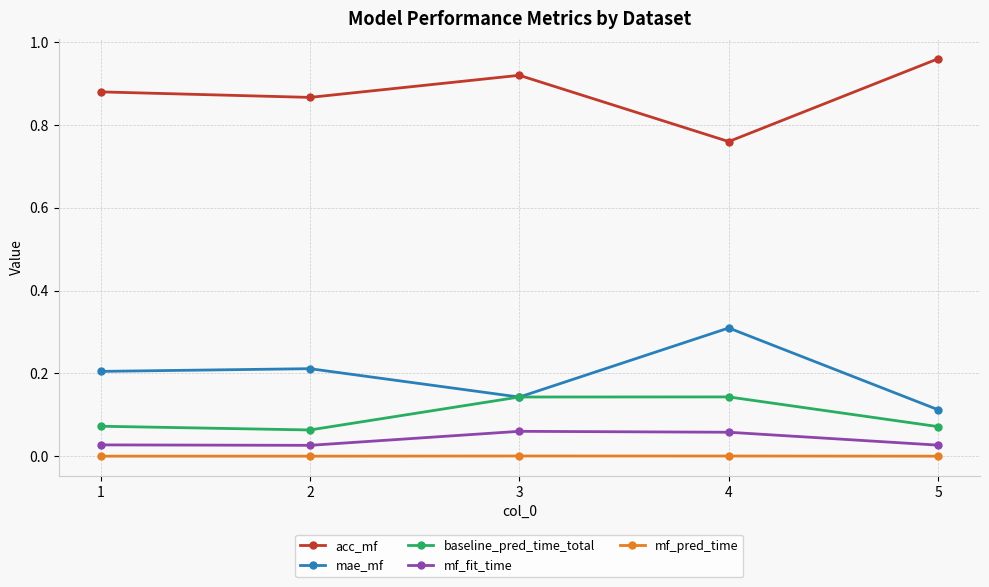

What are all the series names shown in the legend?

acc_mf, mae_mf, baseline_pred_time_total, mf_fit_time, mf_pred_time